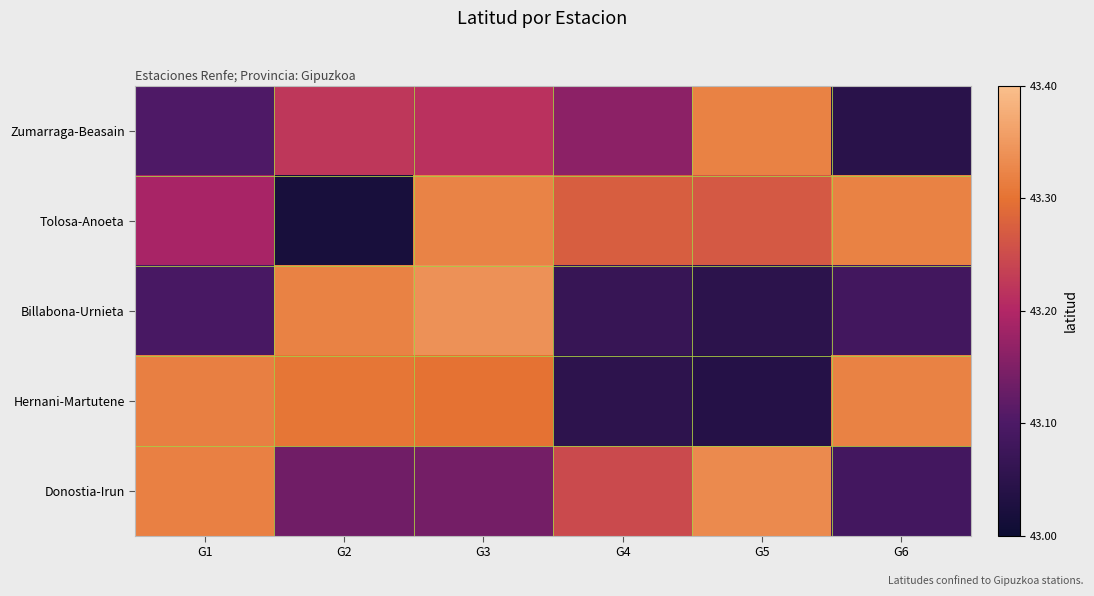

Reading left to right, list all the values displayed in this chart.

Zumarraga-Beasain: G1=43.1	G2=43.2	G3=43.2	G4=43.2	G5=43.3	G6=43.0
Tolosa-Anoeta: G1=43.2	G2=43.0	G3=43.3	G4=43.3	G5=43.3	G6=43.3
Billabona-Urnieta: G1=43.1	G2=43.3	G3=43.3	G4=43.1	G5=43.1	G6=43.1
Hernani-Martutene: G1=43.3	G2=43.3	G3=43.3	G4=43.1	G5=43.0	G6=43.3
Donostia-Irun: G1=43.3	G2=43.1	G3=43.1	G4=43.2	G5=43.3	G6=43.1